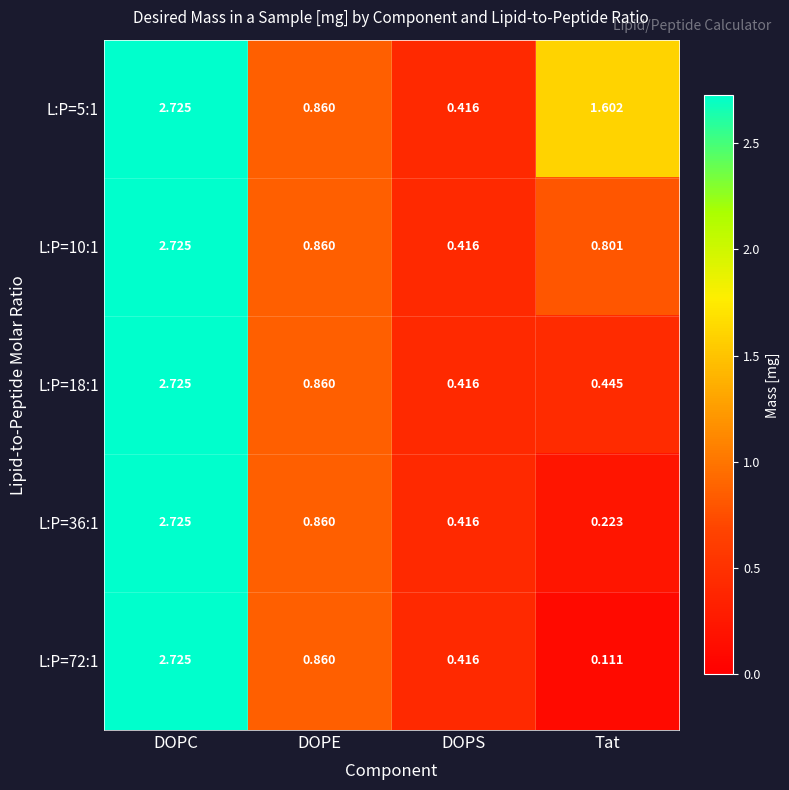

At which label does L:P=36:1 reach its minimum?

Tat